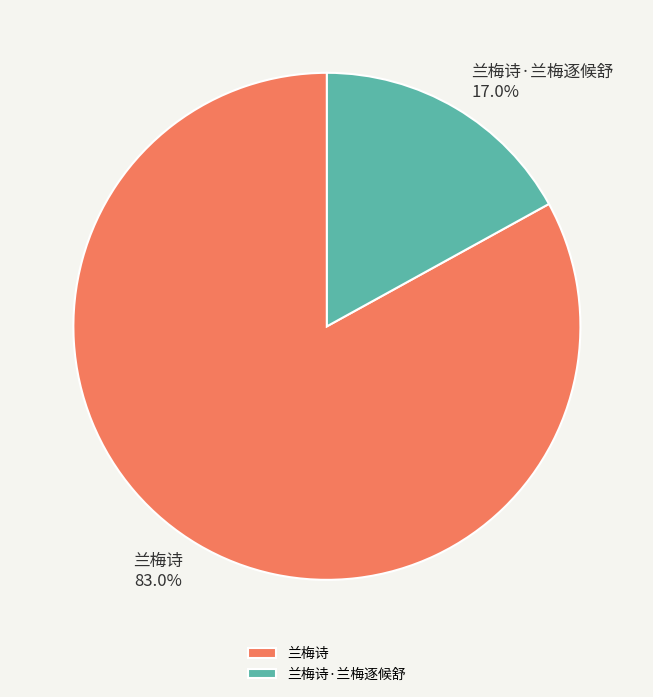

Rank the categories by value from highest to lowest.

兰梅诗, 兰梅诗·兰梅逐候舒